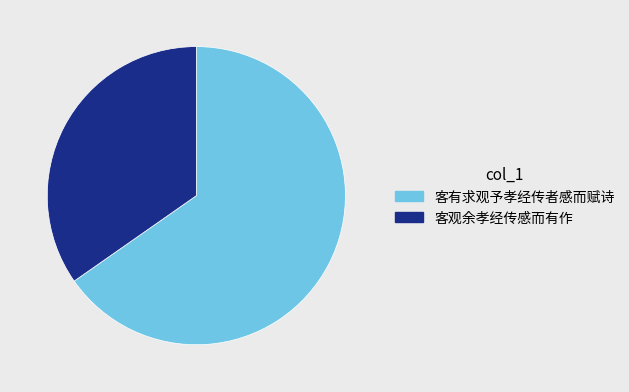

Combined, do 客观余孝经传感而有作 and 客有求观予孝经传者感而赋诗 account for over 50%?

Yes